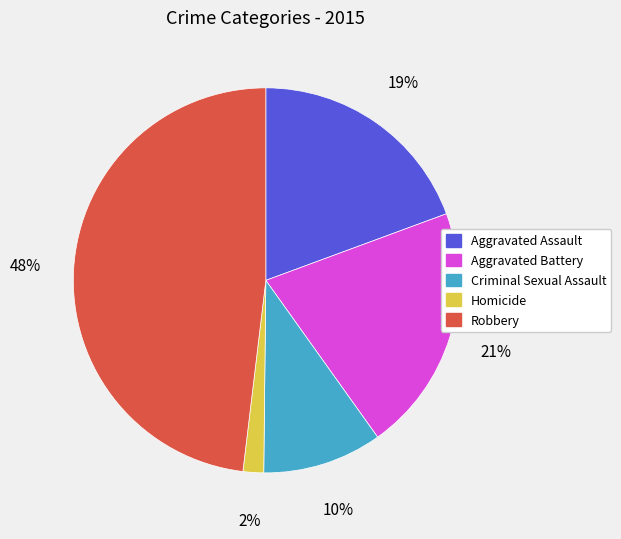

To the nearest percent, what is the difference between the Robbery and Aggravated Assault slice percentages?

29%